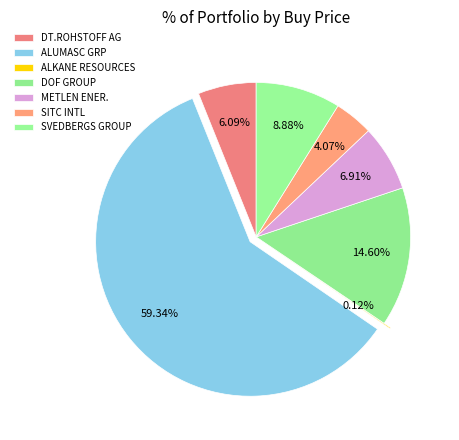

Which slice is the smallest?

ALKANE RESOURCES